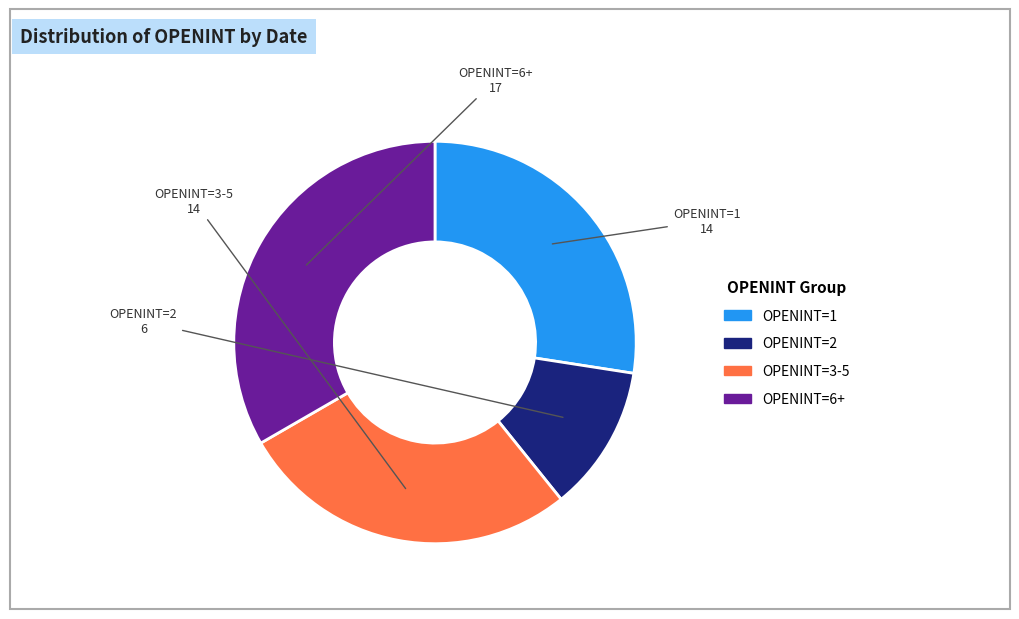

Does any single category account for the majority?

No